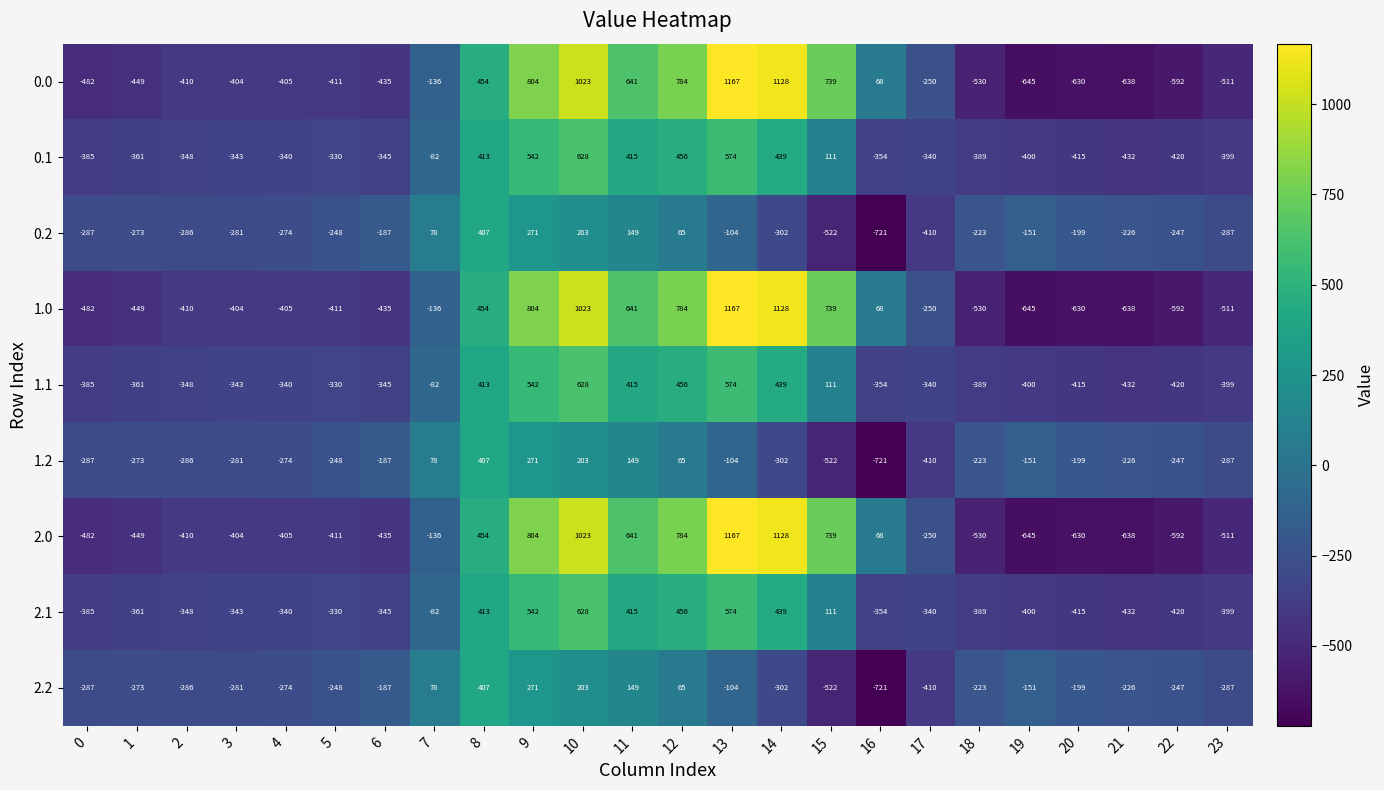

What is the maximum value shown in the chart?

1167